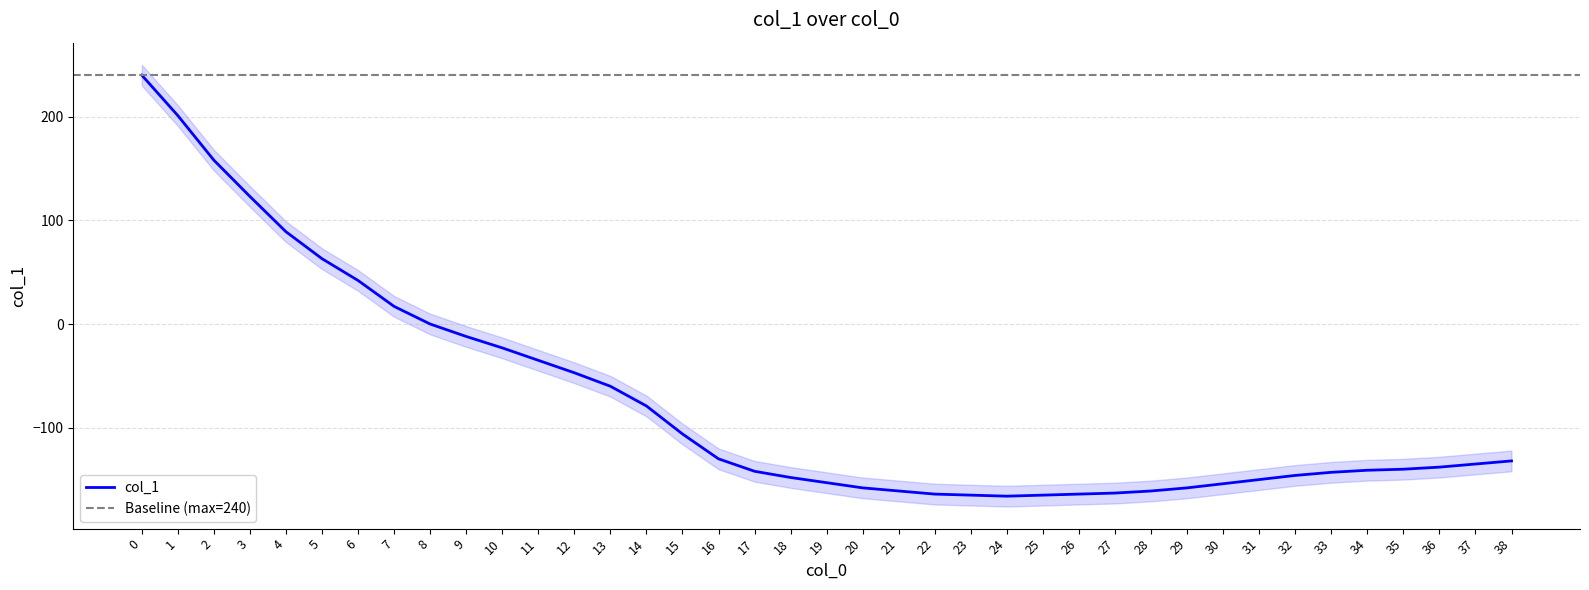

Between 3 and 22, which is larger?

3